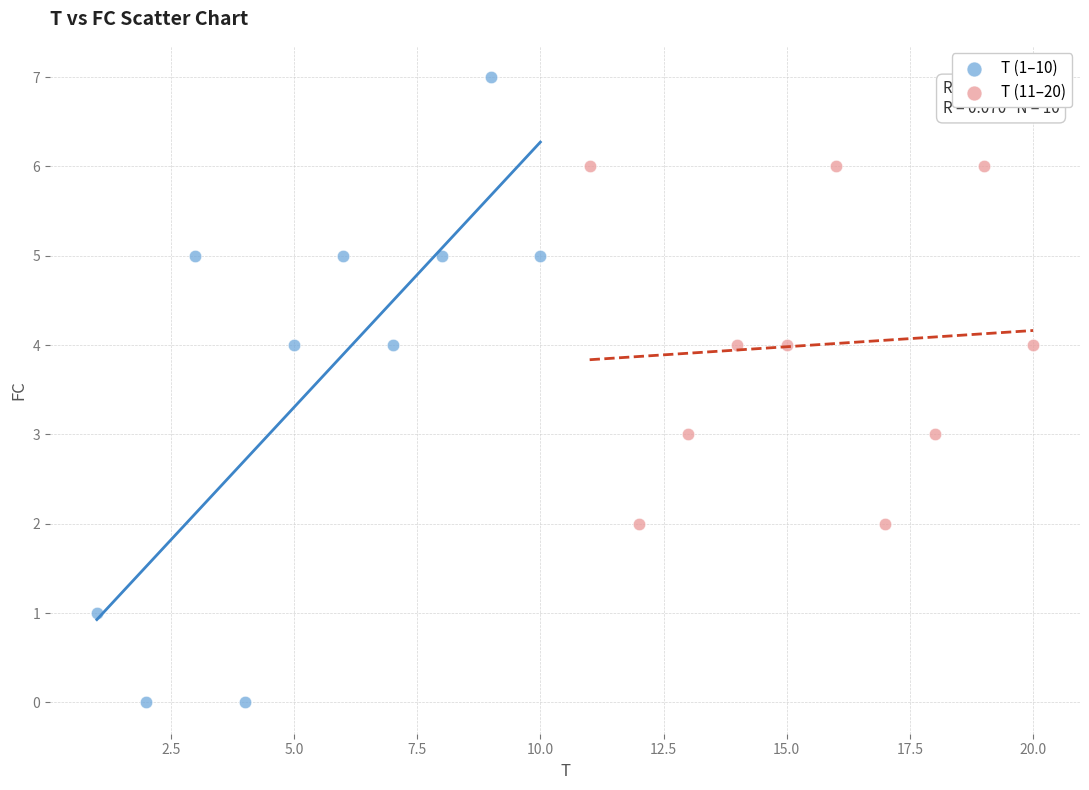

Which series has the widest spread of Y values?

T (1–10)